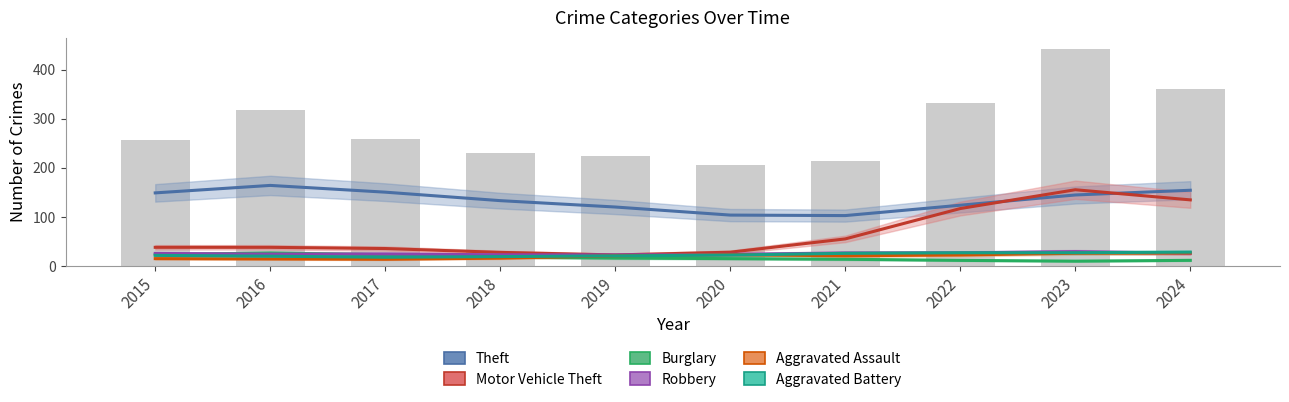

Reading left to right, list all the values displayed in this chart.

Theft: 148.9	164.2	150.4	133.1	120.2	103.7	102.7	123.8	144.7	154.3
Motor Vehicle Theft: 38.0	38.0	35.5	27.7	22.4	28.1	55.2	117.0	155.4	134.7
Burglary: 23.0	26.4	23.0	18.2	16.1	15.0	13.7	11.4	9.8	11.5
Robbery: 25.5	24.1	24.5	22.8	22.4	23.7	26.4	26.7	29.2	25.7
Aggravated Assault: 14.9	14.3	13.6	15.9	20.7	23.0	20.8	22.4	25.9	26.4
Aggravated Battery: 21.6	19.9	17.8	19.1	20.6	22.2	25.7	26.9	27.0	28.2